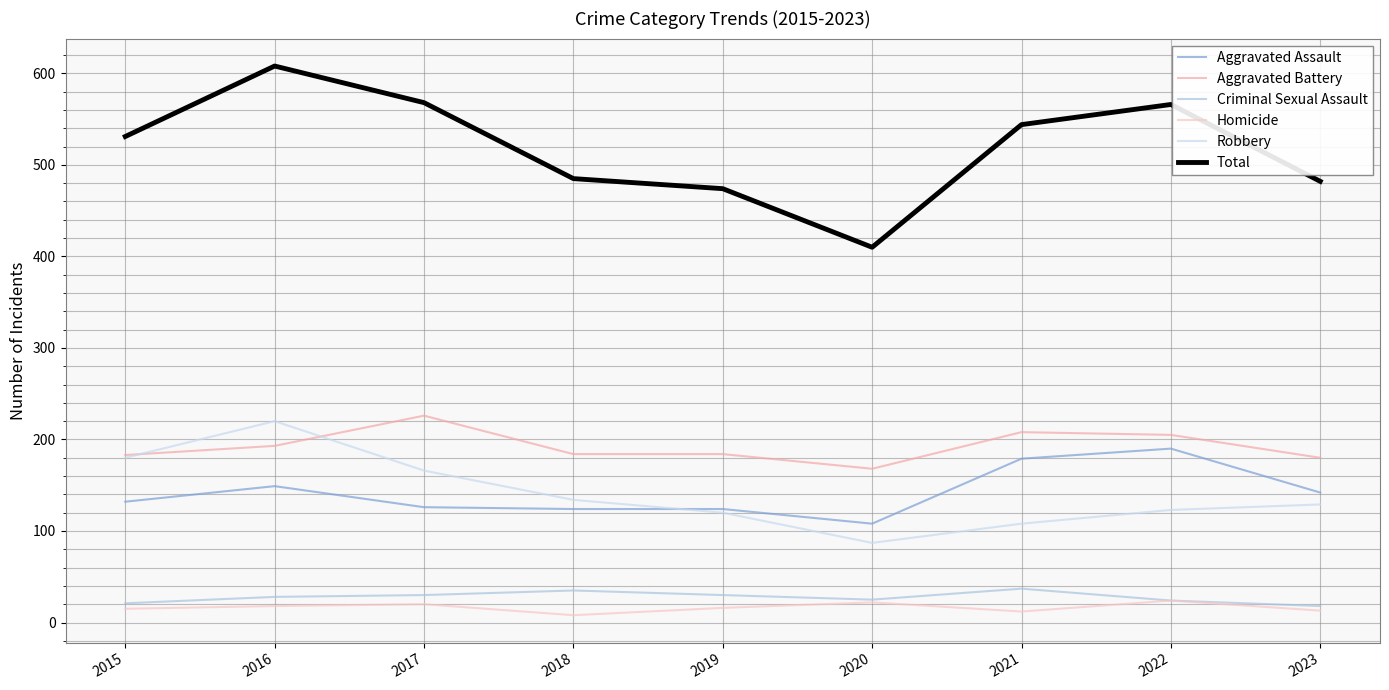

Does the chart display data point markers on the line(s)?

No